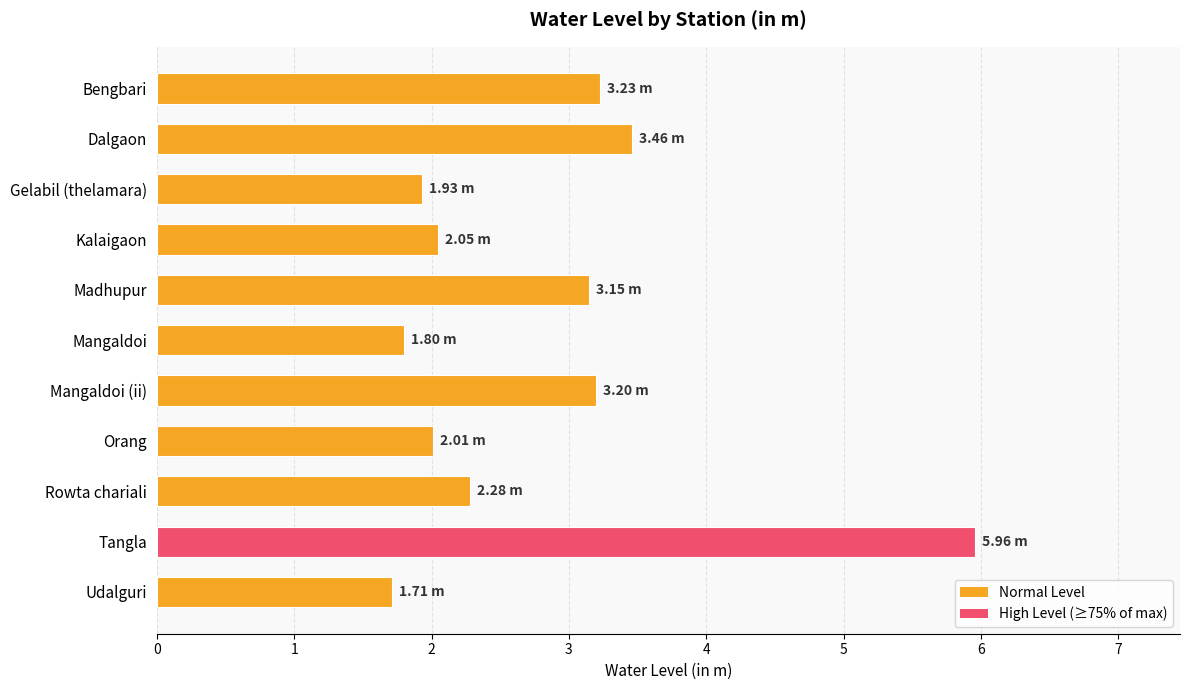

What is the ratio of the value at Bengbari to the value at Tangla?

0.5